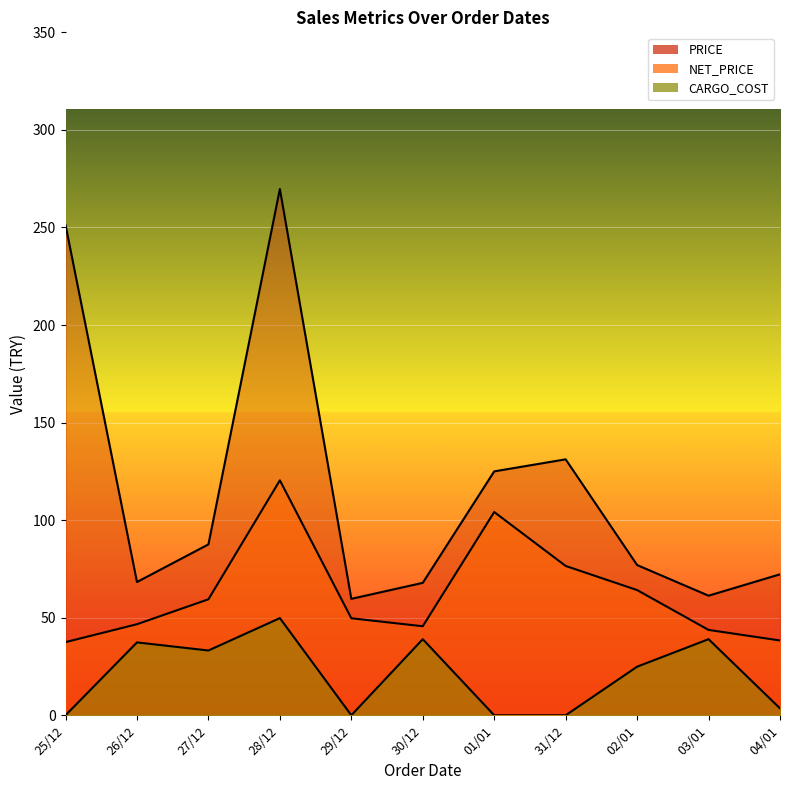

Between 28/12 and 03/01, which is larger?

28/12